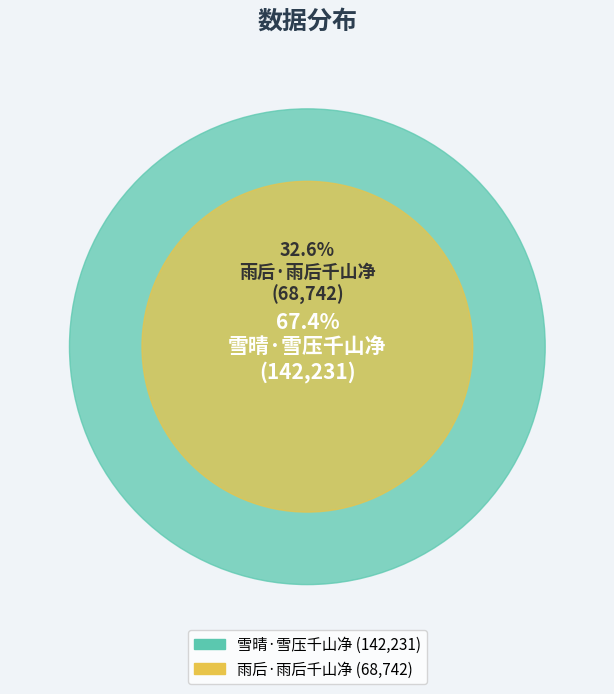

Which slice is the smallest?

雨后·雨后千山净